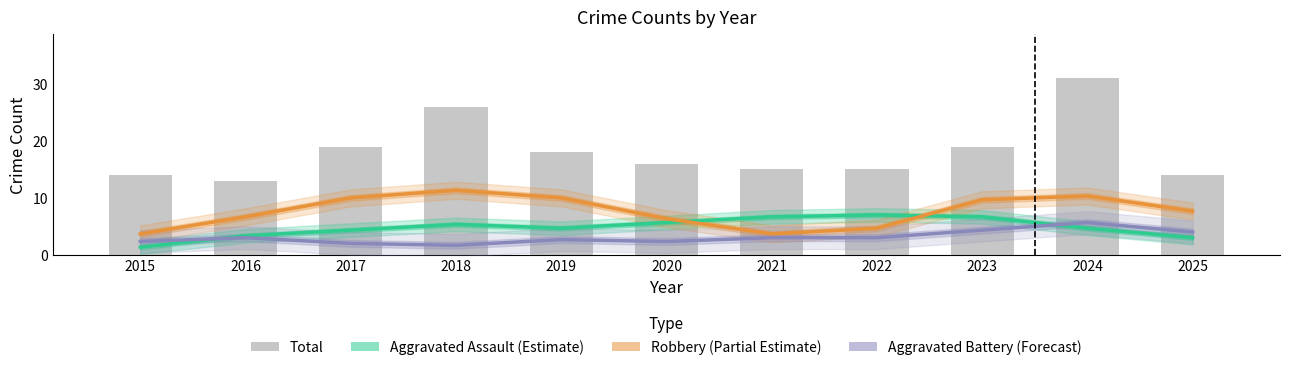

Between 2022 and 2020, which is larger?

2022